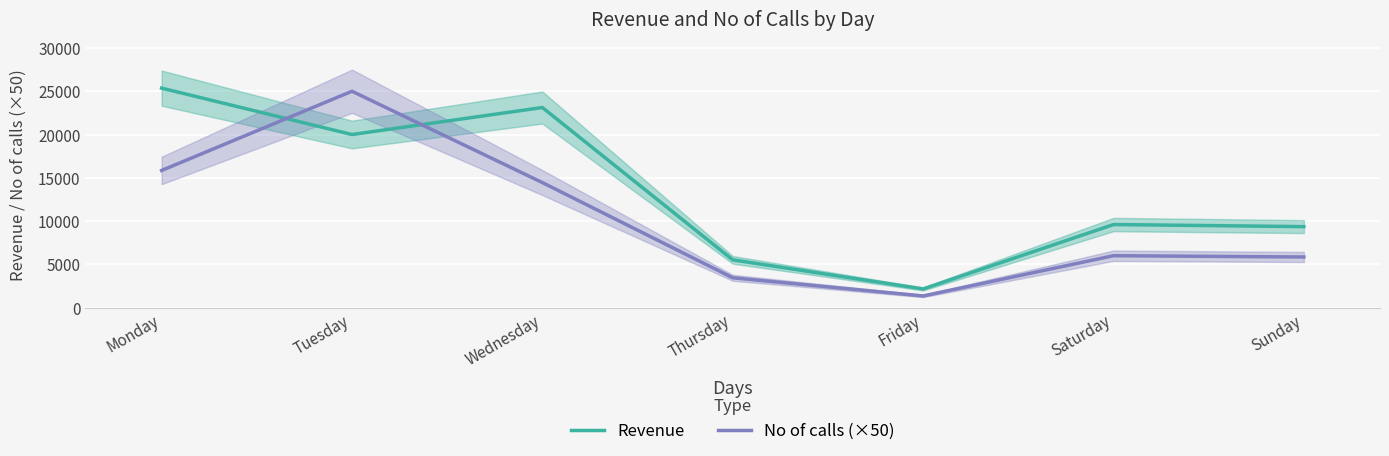

At which label does No of calls (×50) first exceed 6000?

Monday